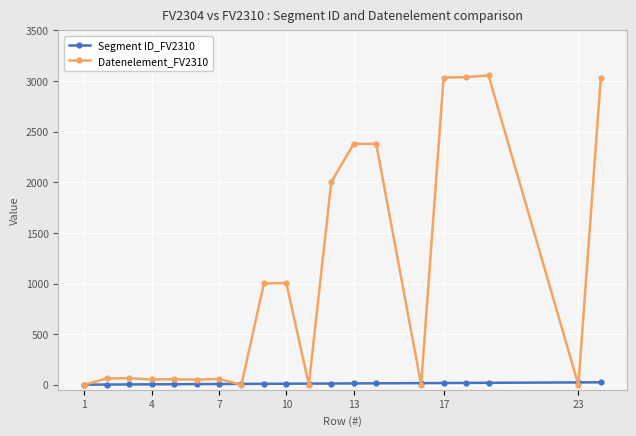

Which series has the widest spread of values?

Datenelement_FV2310